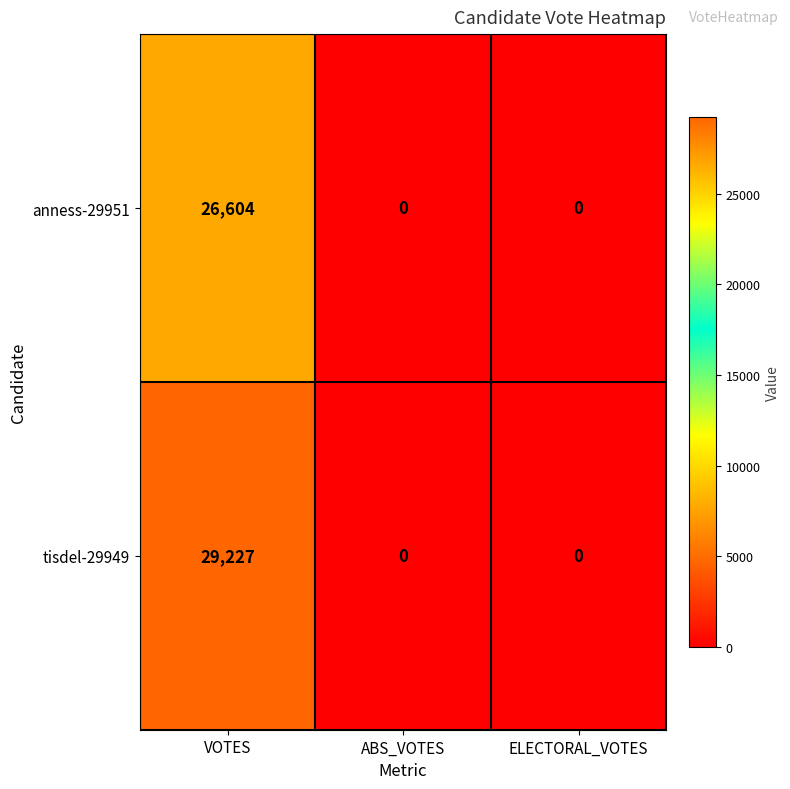

Reading left to right, list all the values displayed in this chart.

anness-29951: 26604	0	0
tisdel-29949: 29227	0	0